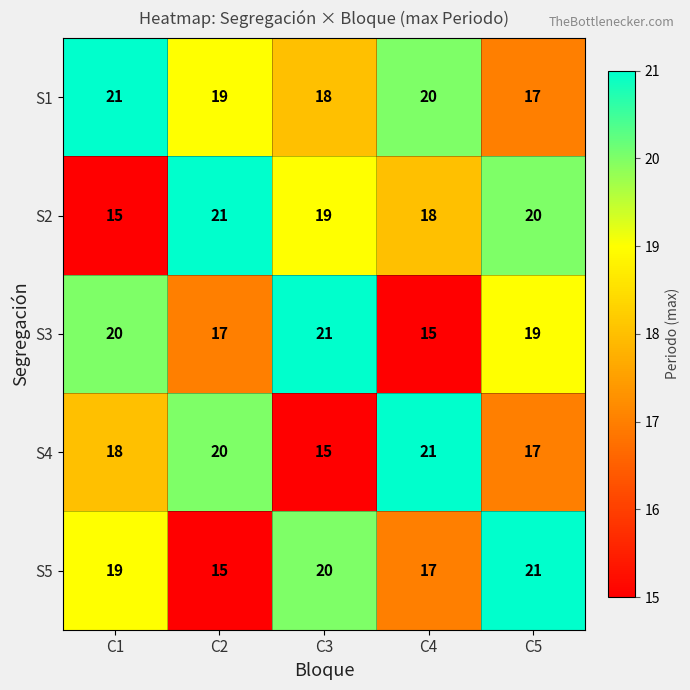

Which category has the highest value in the S4 series?

C4